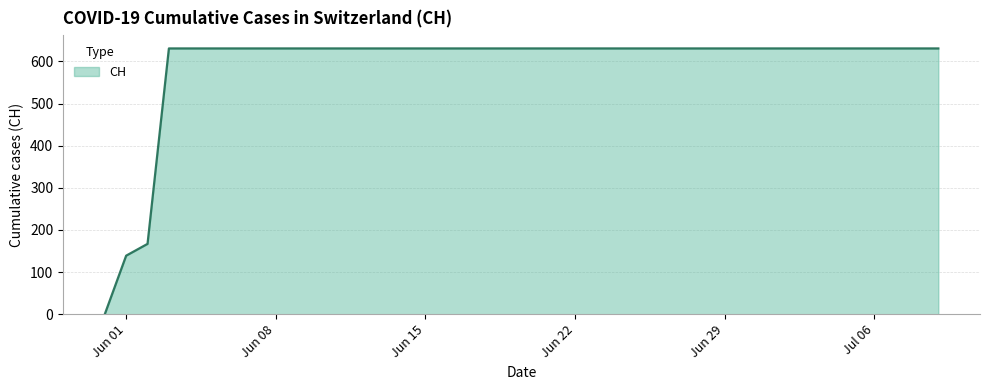

Reading left to right, extract all data points from this chart.

0	139	167	631	631	631	631	631	631	631	631	631	631	631	631	631	631	631	631	631	631	631	631	631	631	631	631	631	631	631	631	631	631	631	631	631	631	631	631	631